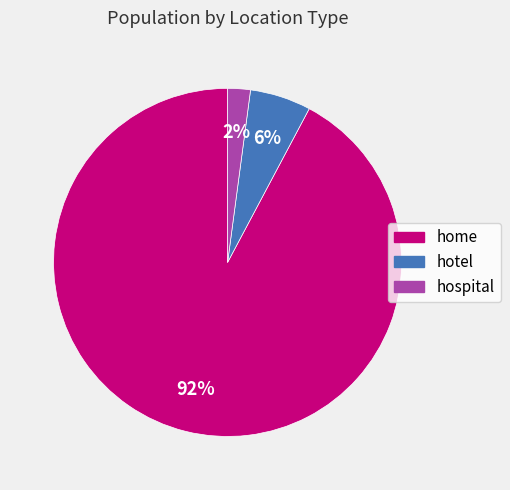

Is it true that home is 99% of the pie?

False